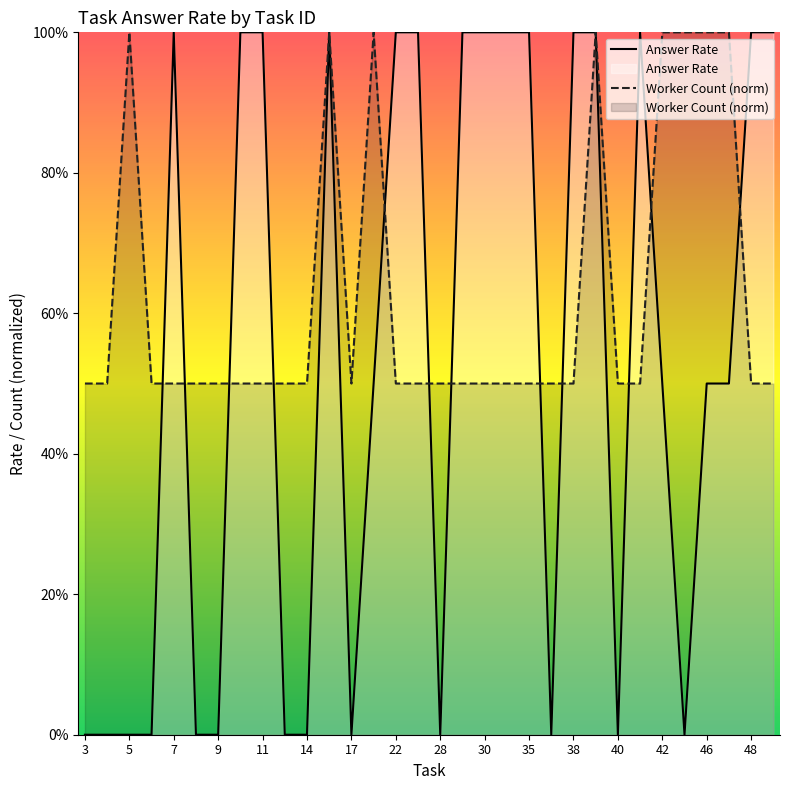

How many lines are shown in the chart?

2